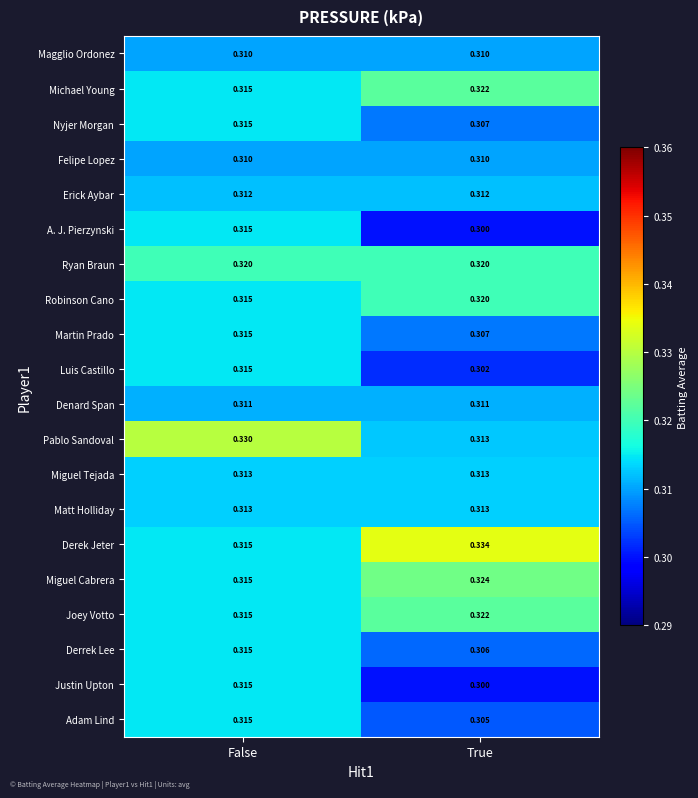

Which category has the lowest value in the Derek Jeter series?

False